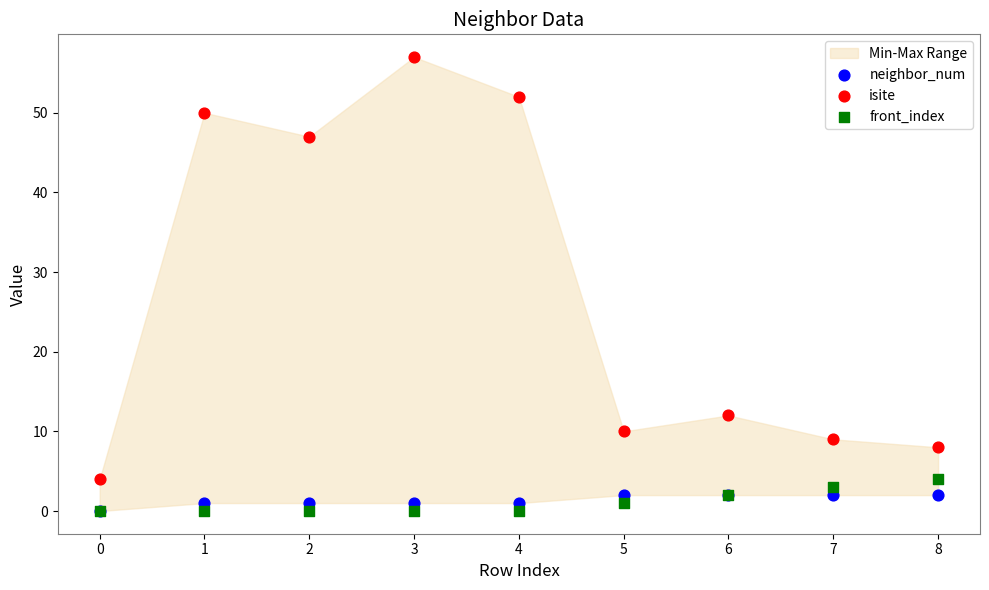

Across all series, what Y value is closest to 28?

12